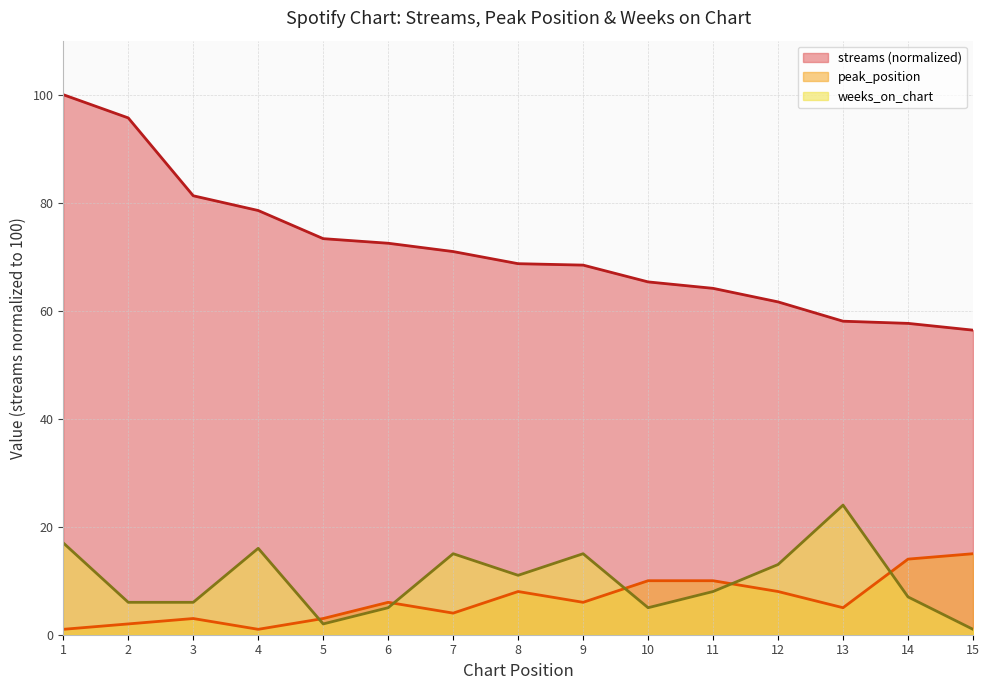

What is the total value across all series at 8?

87.7